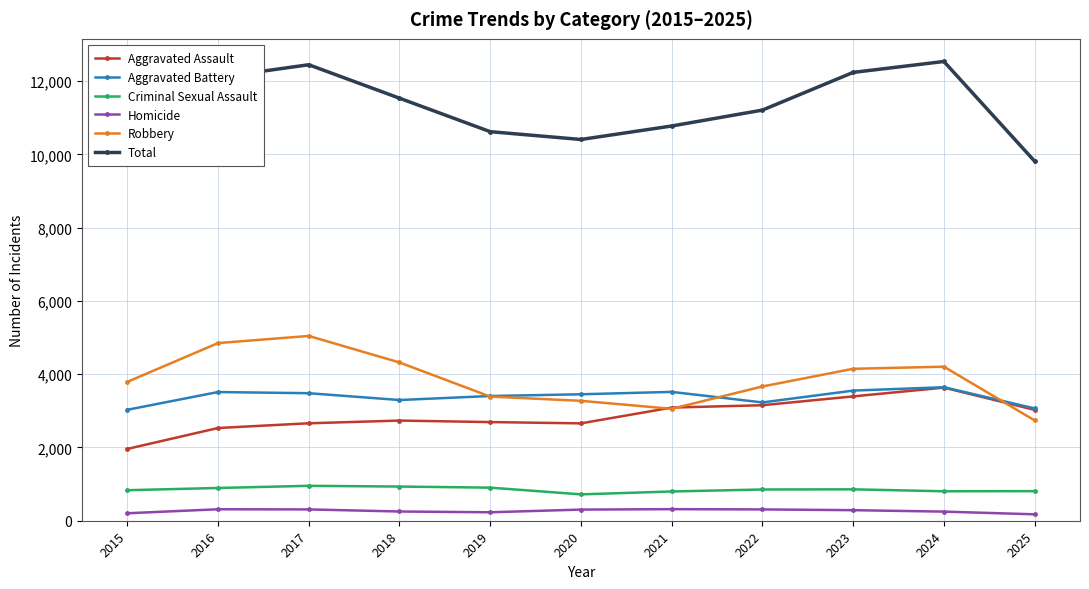

What is the spread (max minus min) of values at 2025?

9639